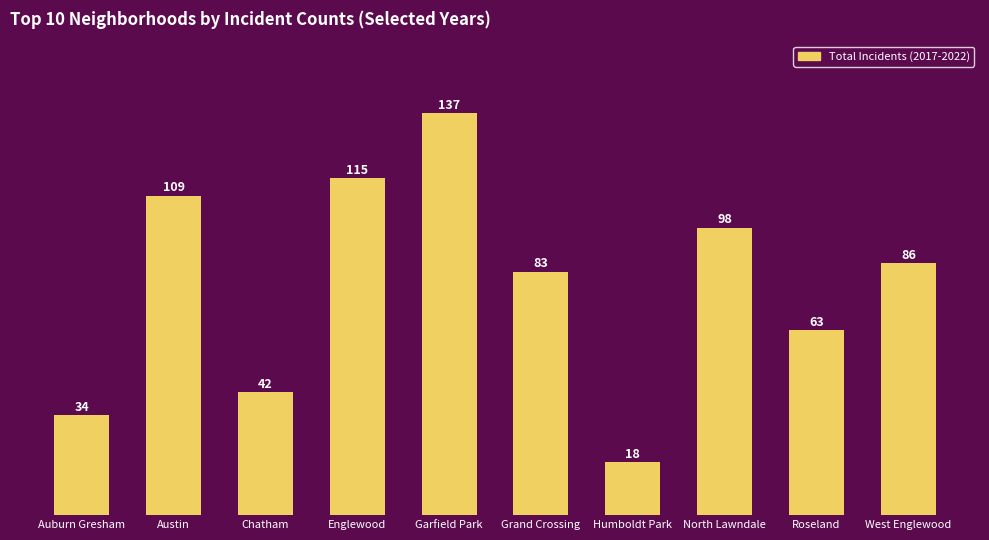

Where is the data nearest to the value 77?

Grand Crossing